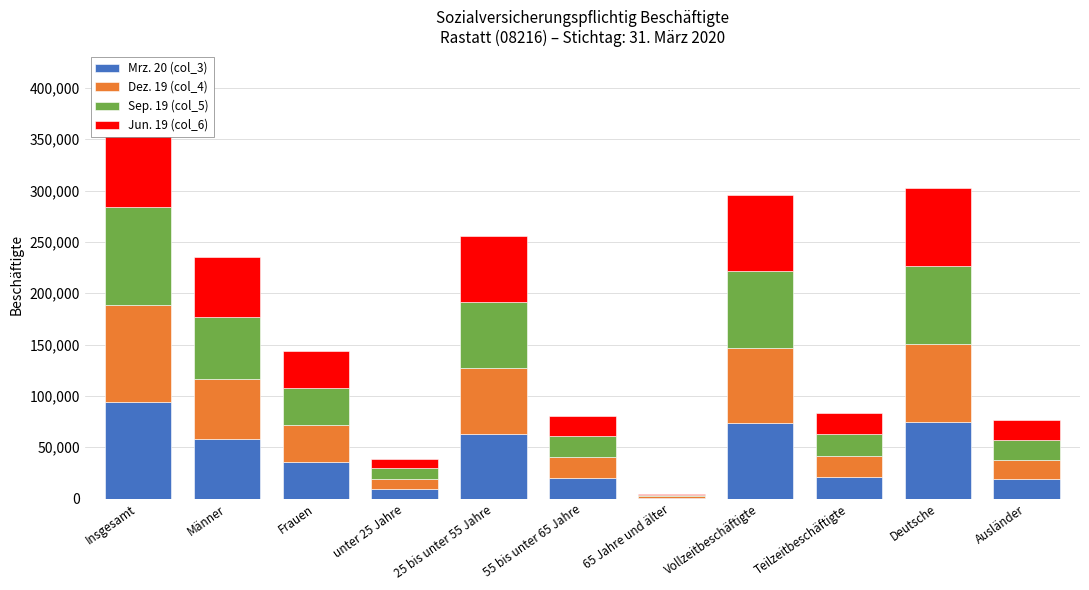

How many categories are shown in the chart?

11